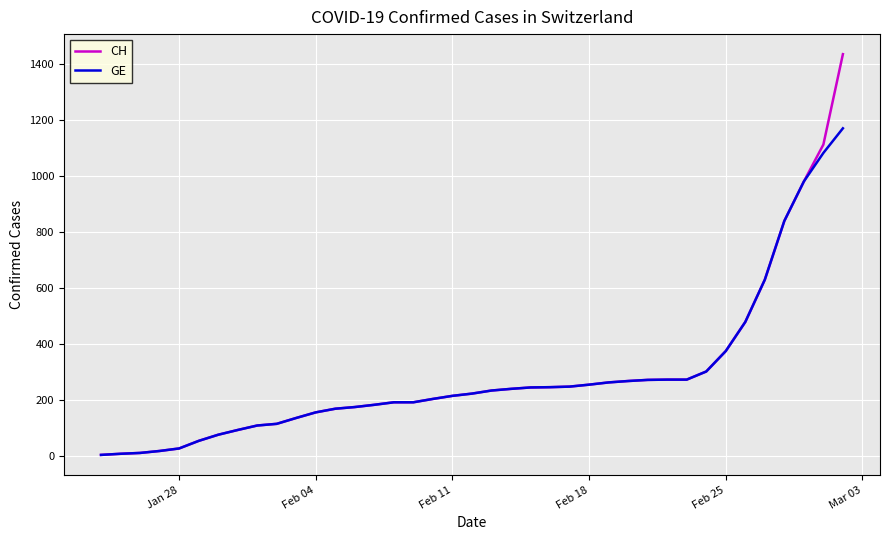

Which series has the widest spread of values?

CH